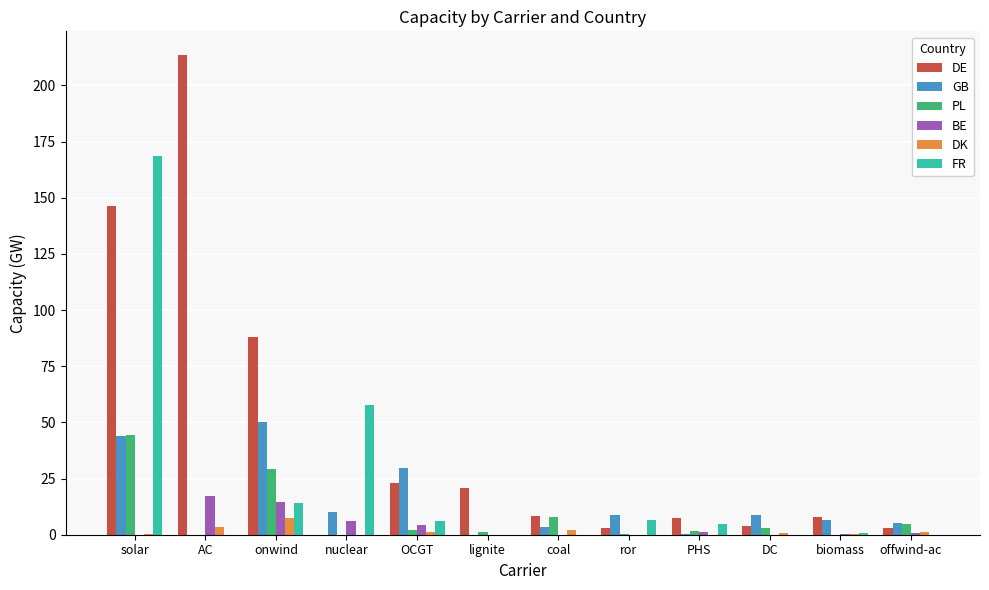

The PL series shows 0.0 at nuclear. True or false?

True